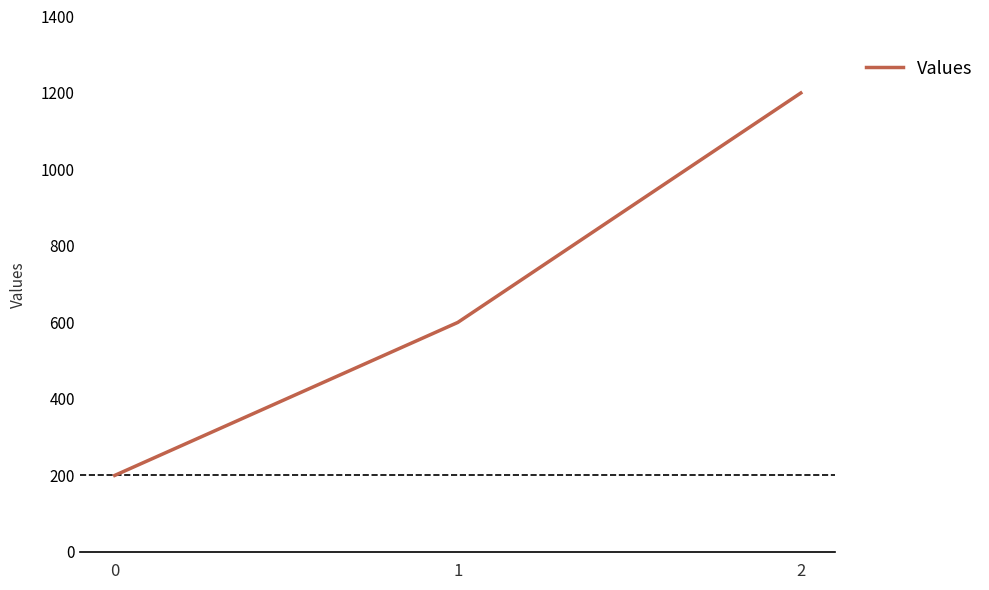

How many lines are shown in the chart?

1